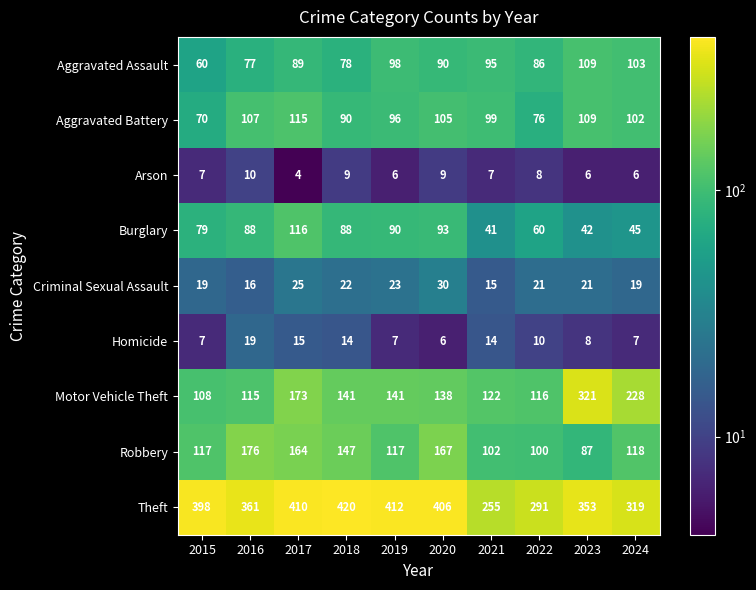

What is the difference between the highest and lowest values at 2022?

283